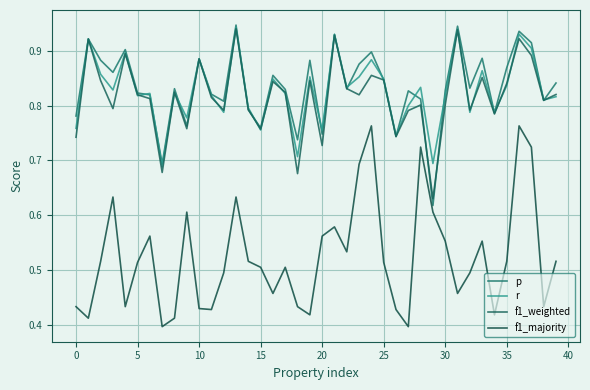

How many f1_majority values are between 0 and 1?

40